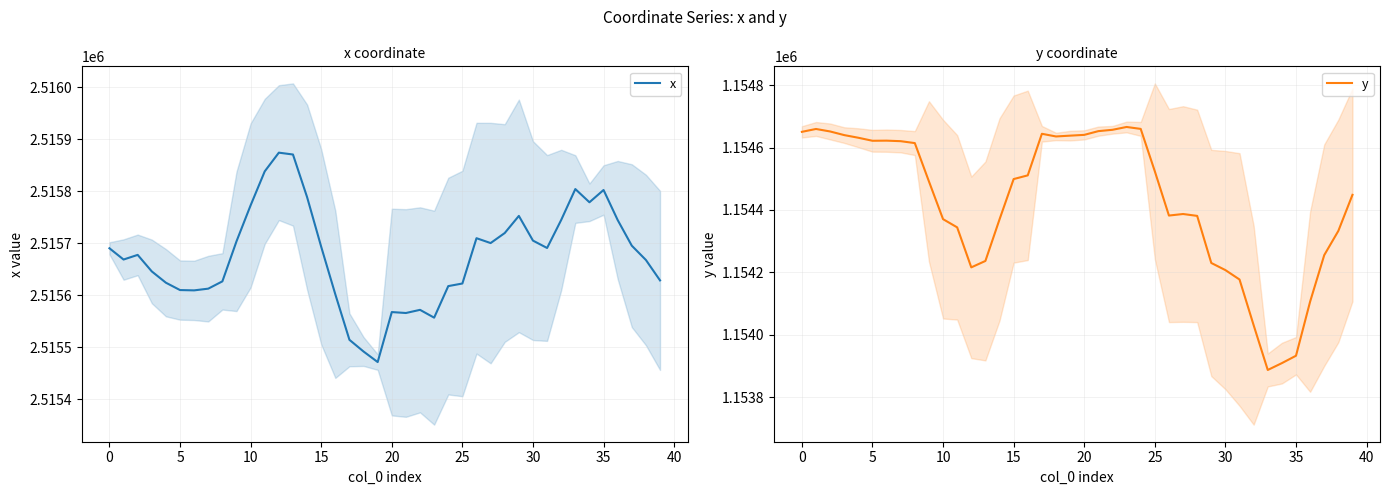

What is the approximate value of y at 25?

1154524.0